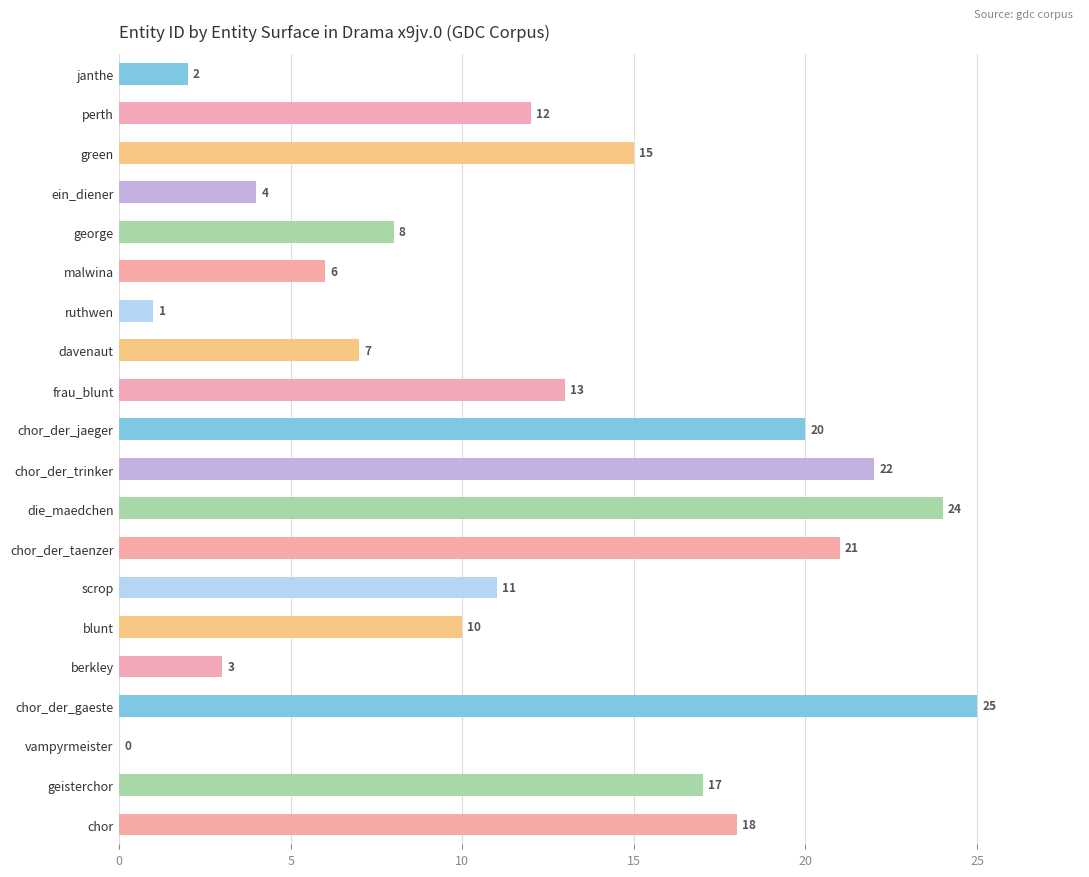

Are the bars horizontal?

Yes